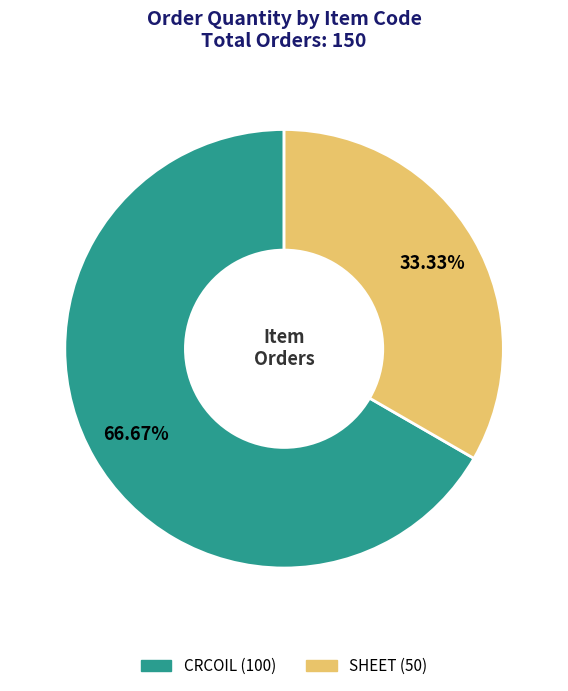

To the nearest percent, what is the difference between the largest and smallest slice percentages?

33%